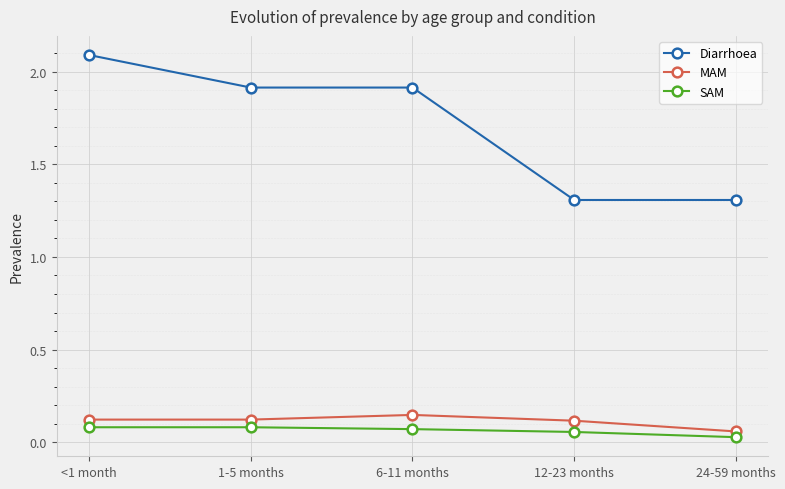

What is the value of the Diarrhoea point at the 5th from the left?

1.3